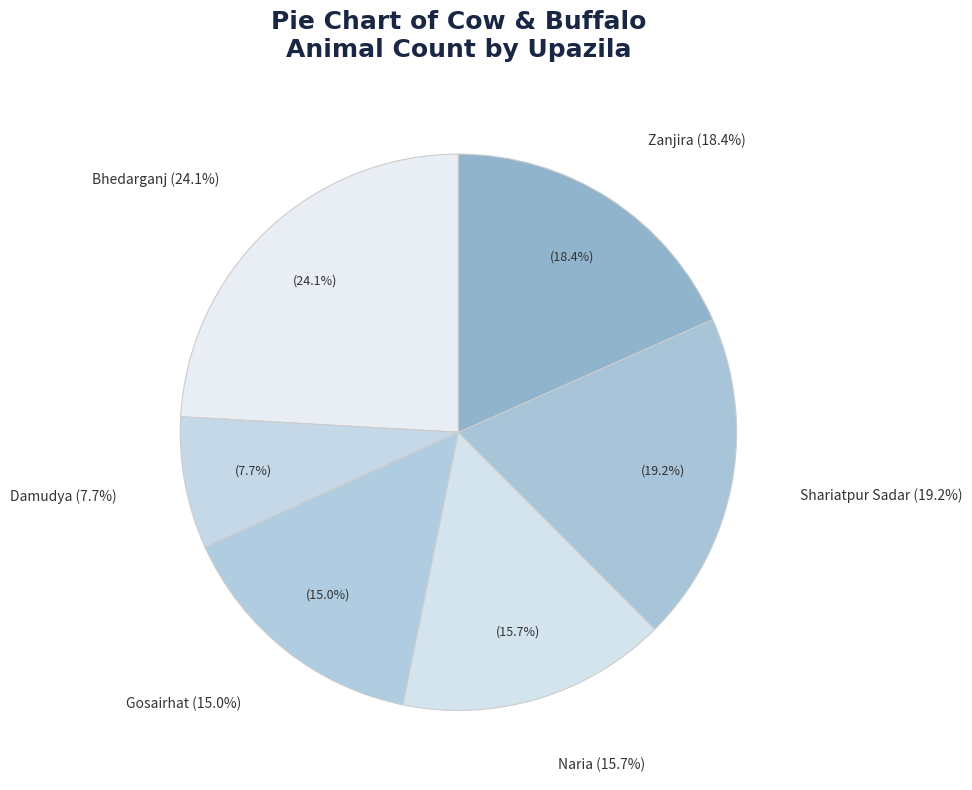

Which category has the biggest portion of the pie?

Bhedarganj